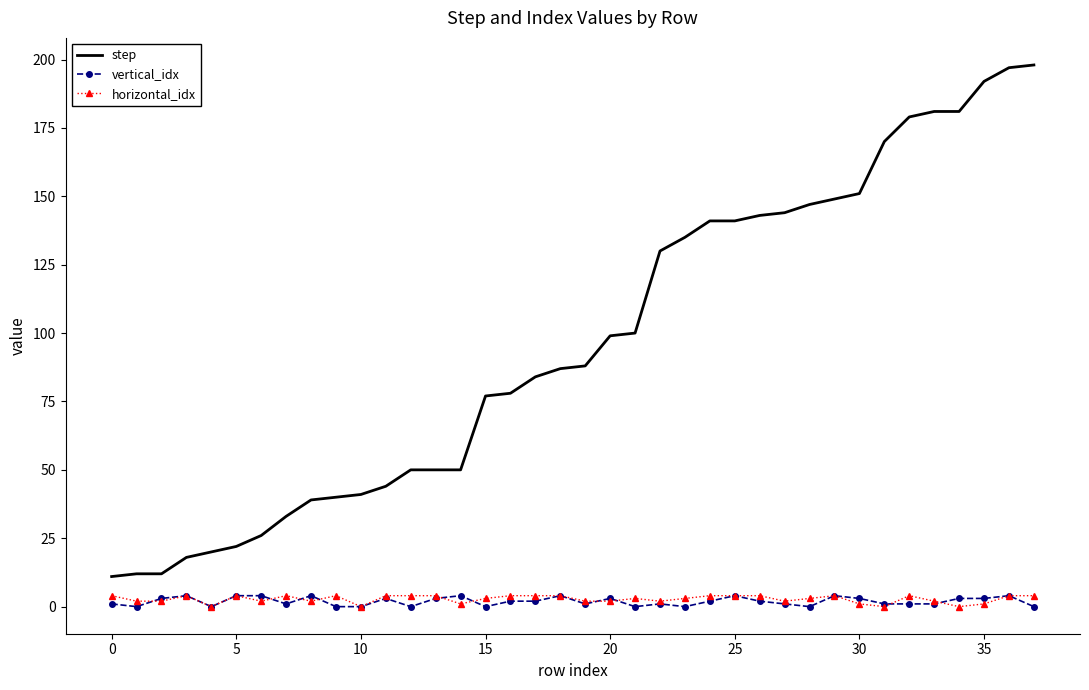

Which series has the widest spread of values?

step